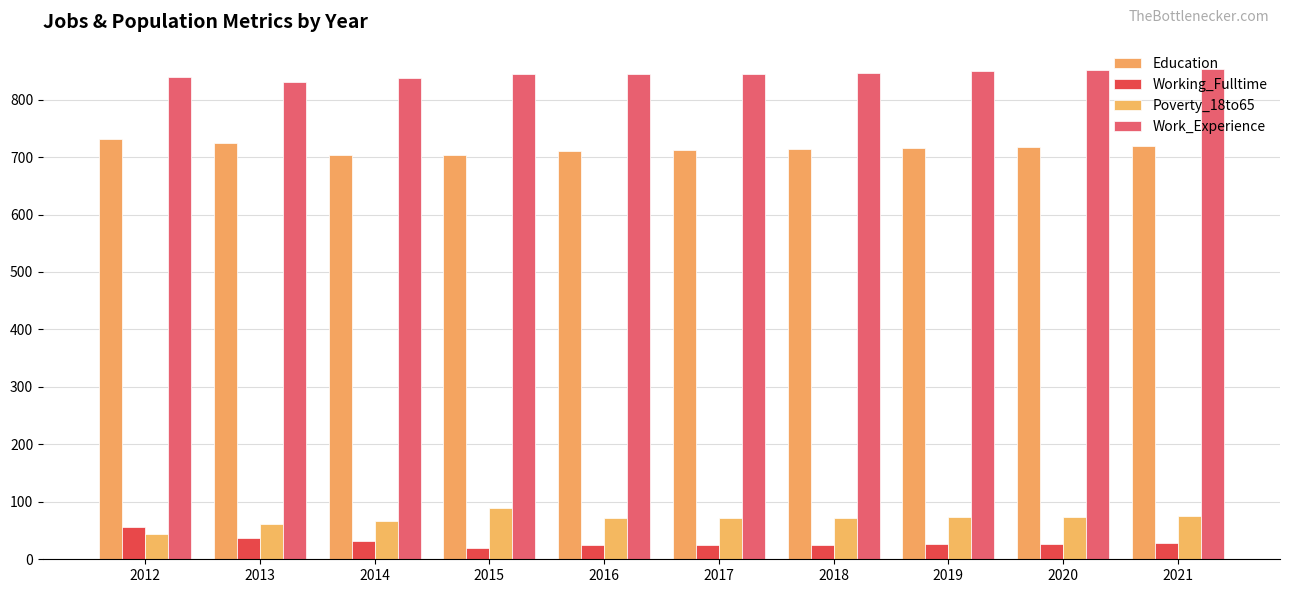

What are all the series names shown in the legend?

Education, Working_Fulltime, Poverty_18to65, Work_Experience